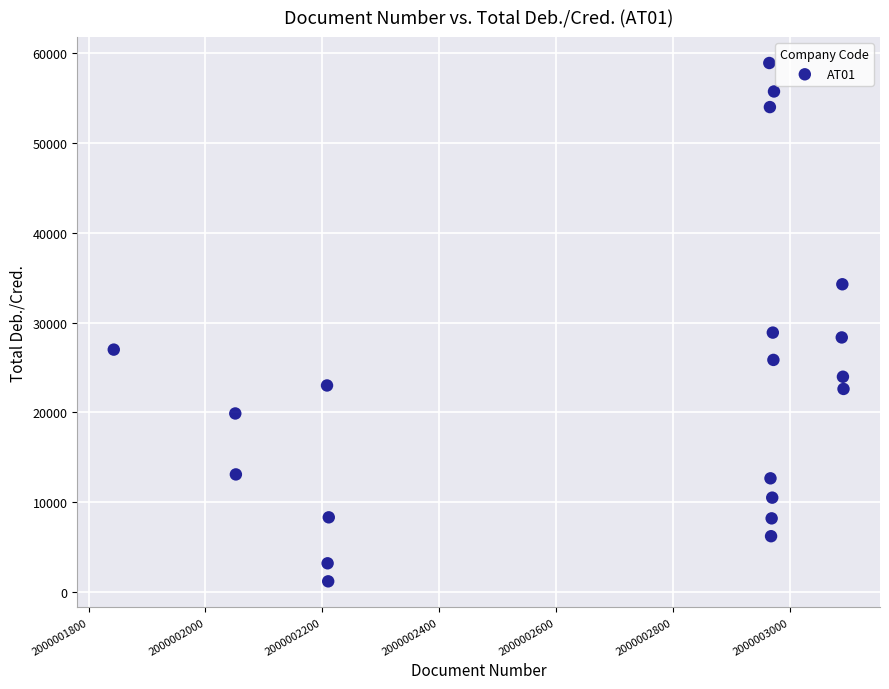

What is the range of Y values (max minus min)?

57698.7